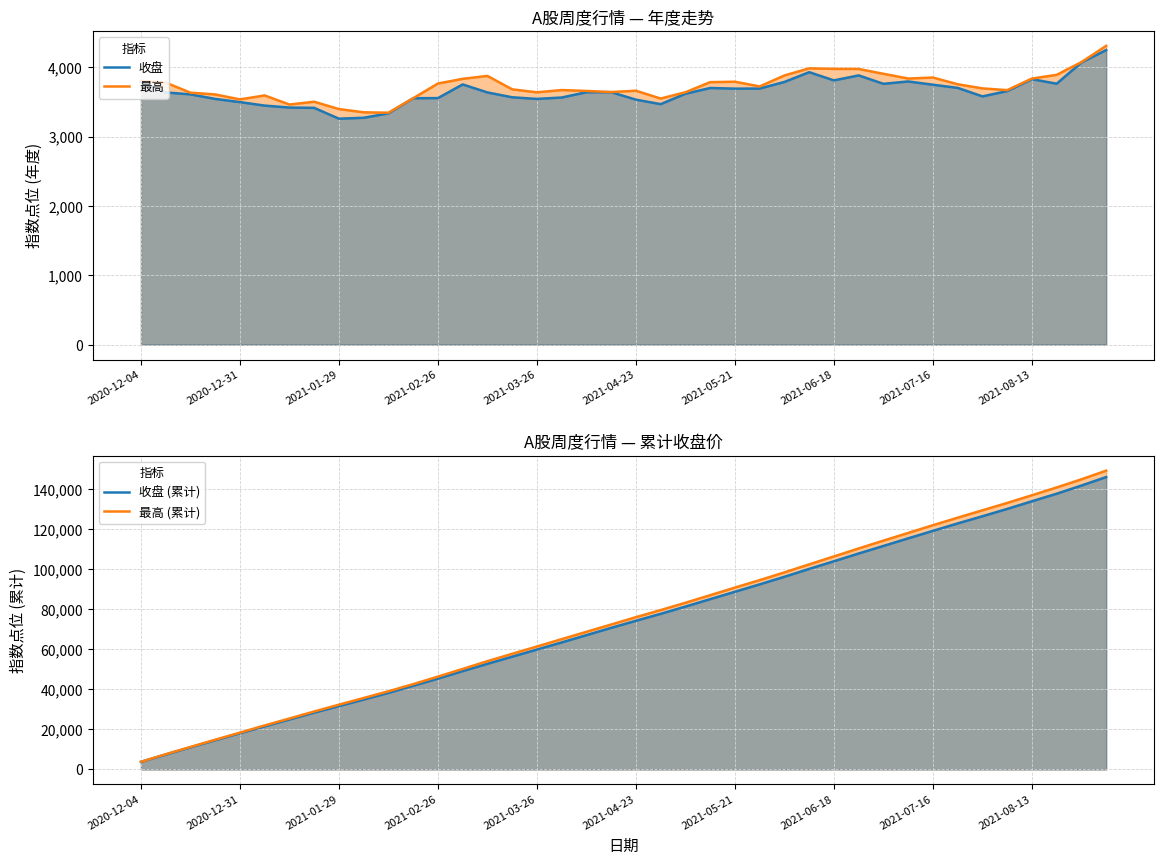

Is it true that 收盘 (累计) equals 10595.9 at 2020-12-31?

False